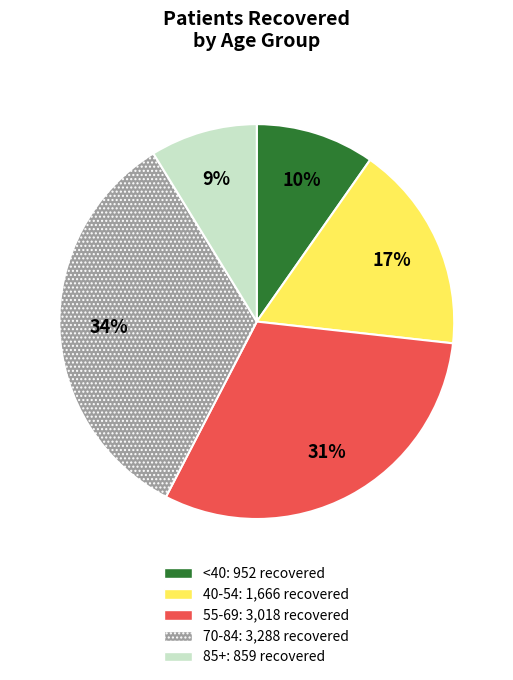

Does any single category account for the majority?

No